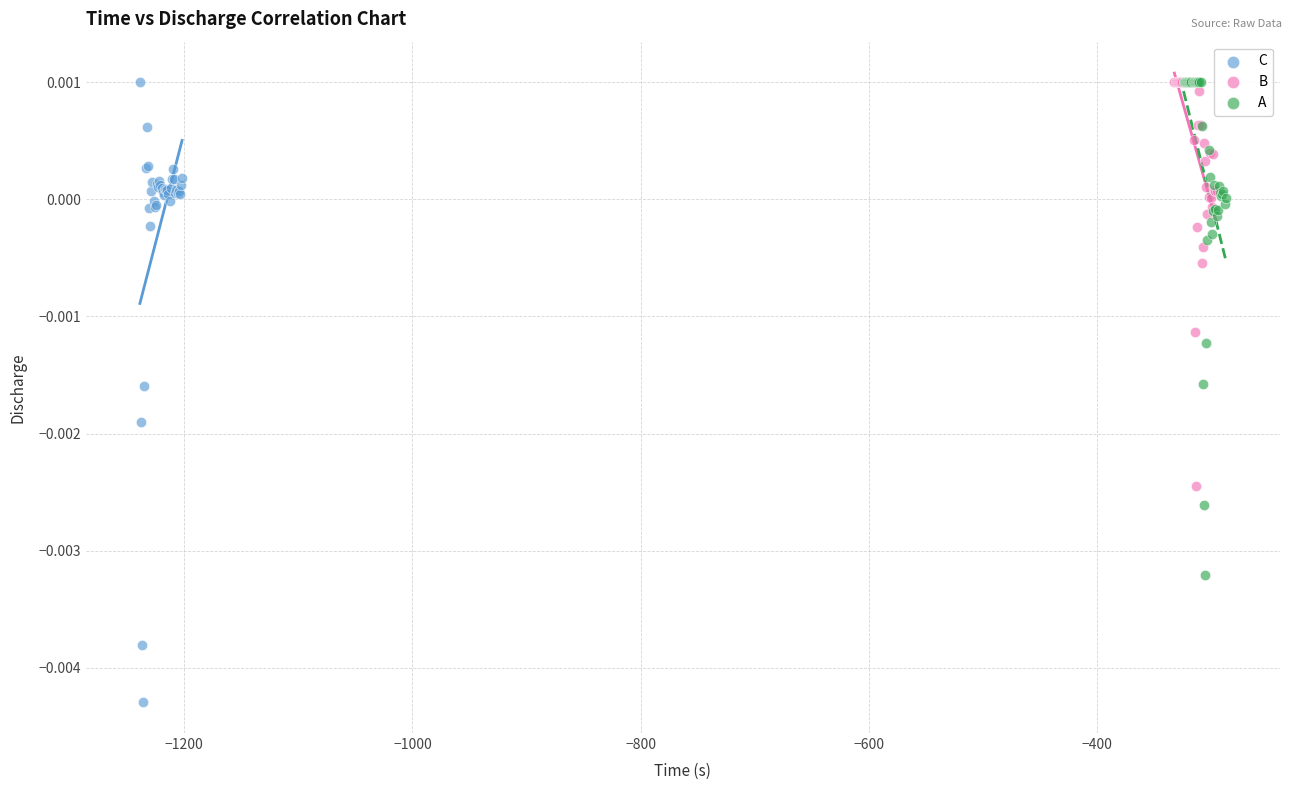

Which series reaches the minimum Y coordinate?

C